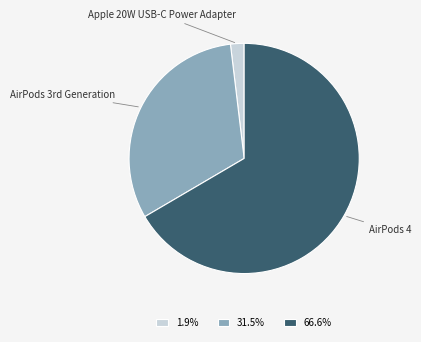

Count the number of slices in the pie.

3